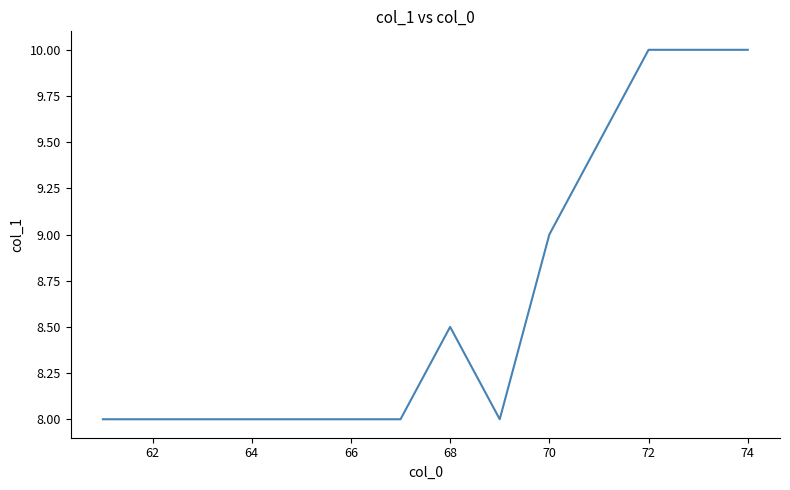

What is the greatest value displayed?

10.0